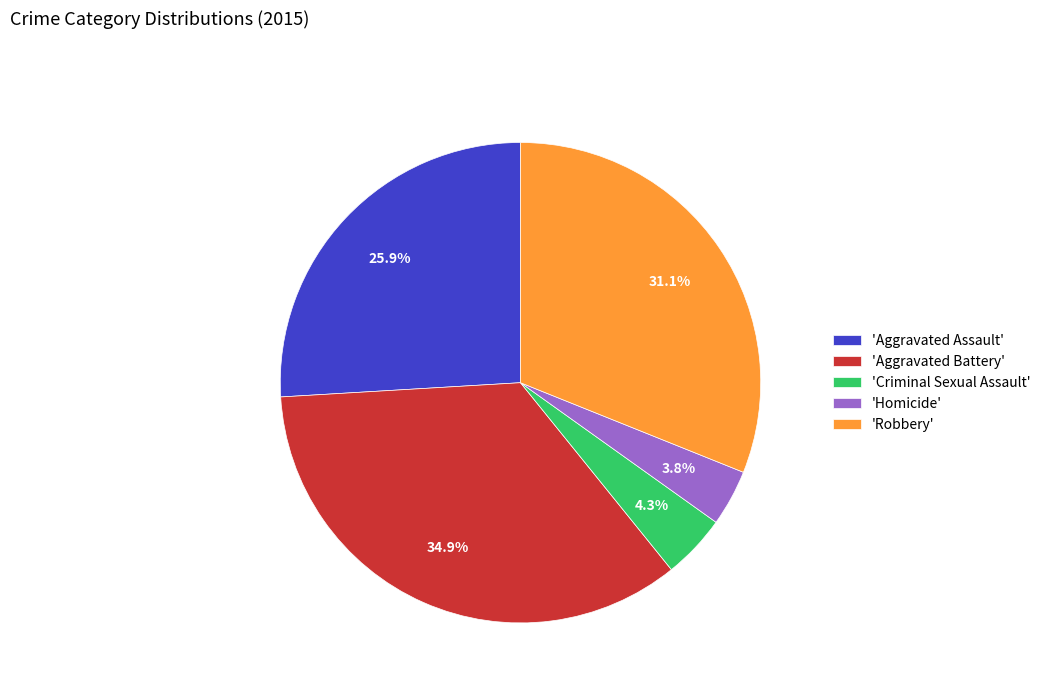

Does any single category account for the majority?

No